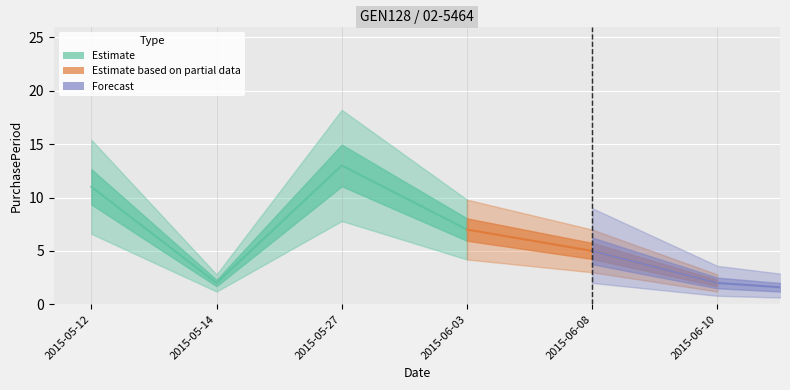

Reading left to right, transcribe all the data shown in this chart.

11	2	13	7	5	2